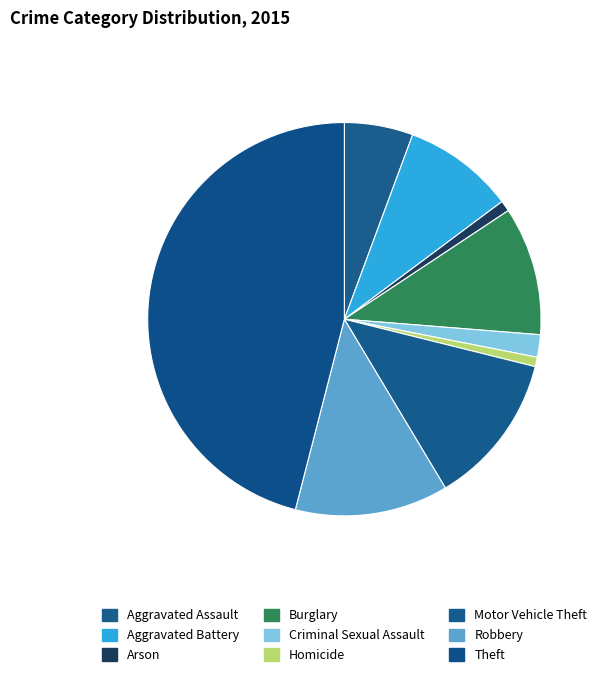

What is the largest slice in the pie chart?

Theft